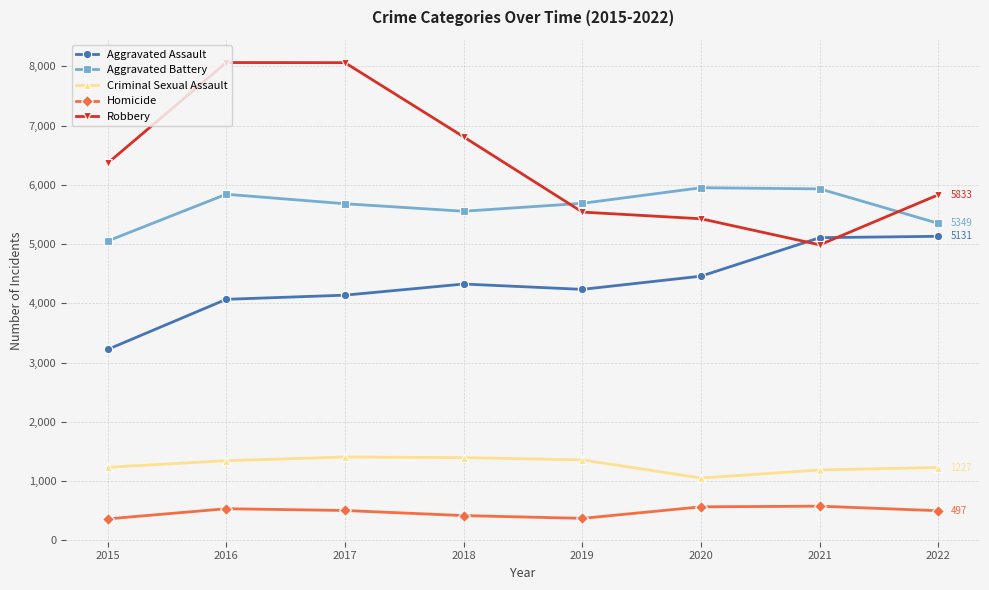

What are all the series names shown in the legend?

Aggravated Assault, Aggravated Battery, Criminal Sexual Assault, Homicide, Robbery